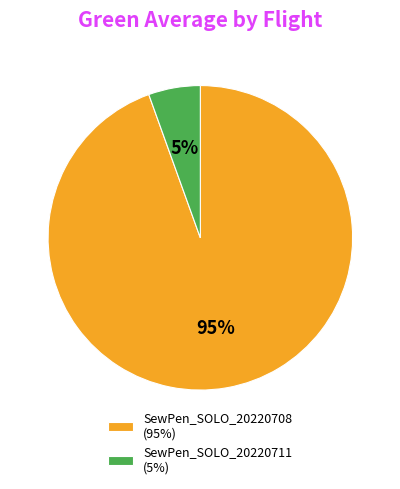

Between SewPen_SOLO_20220708 (95%) and SewPen_SOLO_20220711 (5%), which is larger?

SewPen_SOLO_20220708 (95%)